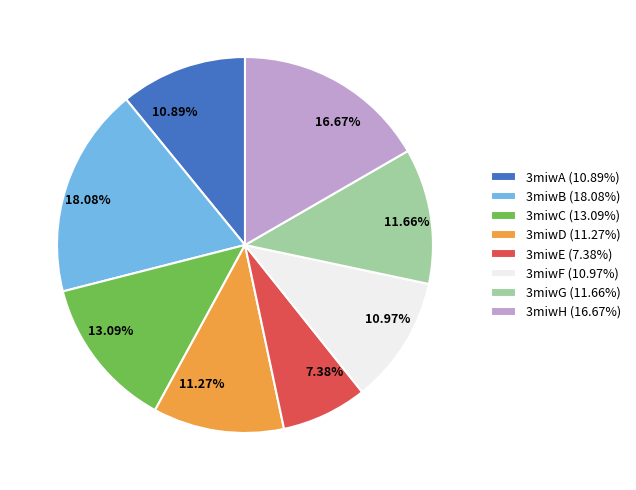

To the nearest percent, what is the combined percentage of 3miwA and 3miwG?

23%